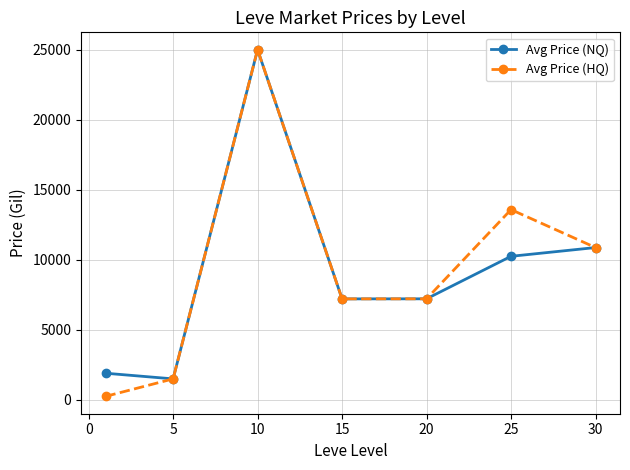

What is the value of the Avg Price (HQ) point at the 6th from the left?

13583.3